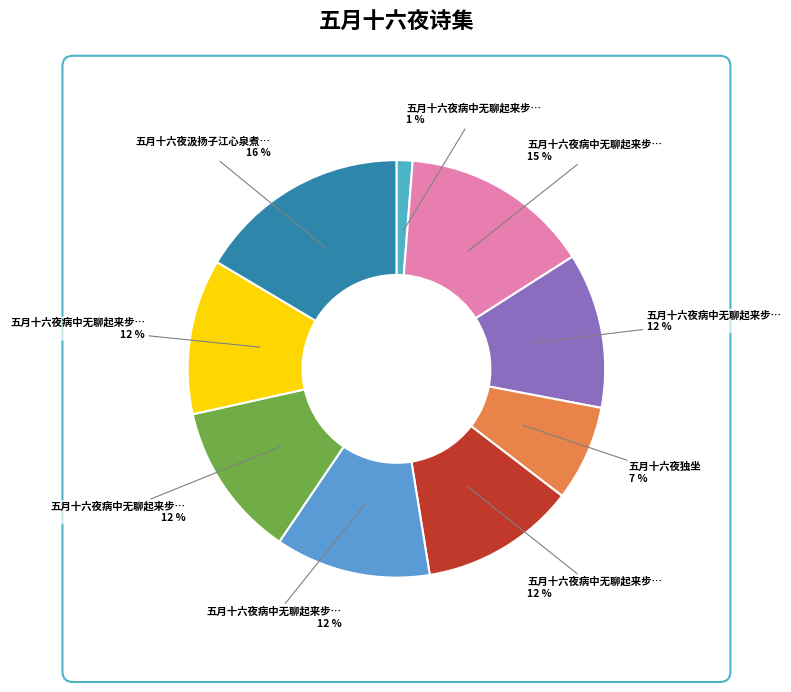

What is the ratio of the value at 五月十六夜病中无聊起来步月五首 其二 to the value at 五月十六夜病中无聊起来步月五首 其五?

1.0